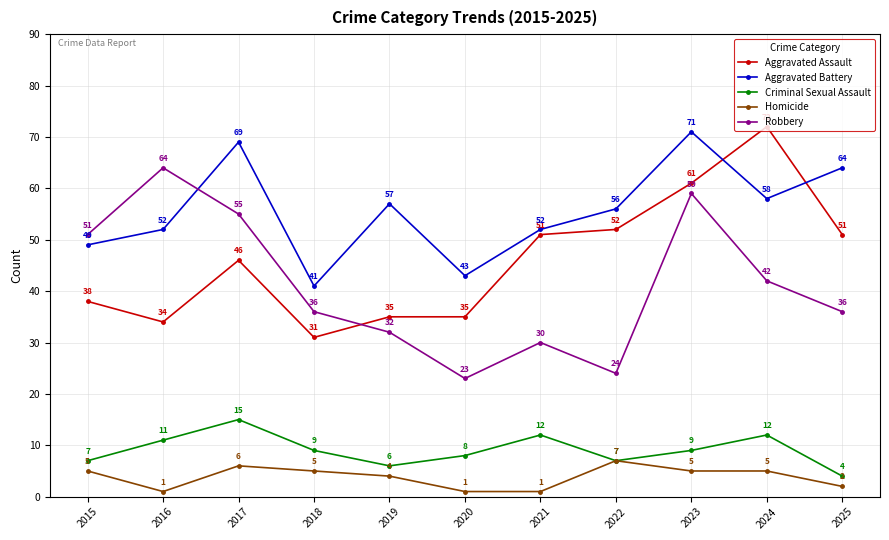

List the series in order of their peak value, highest first.

Aggravated Assault, Aggravated Battery, Robbery, Criminal Sexual Assault, Homicide